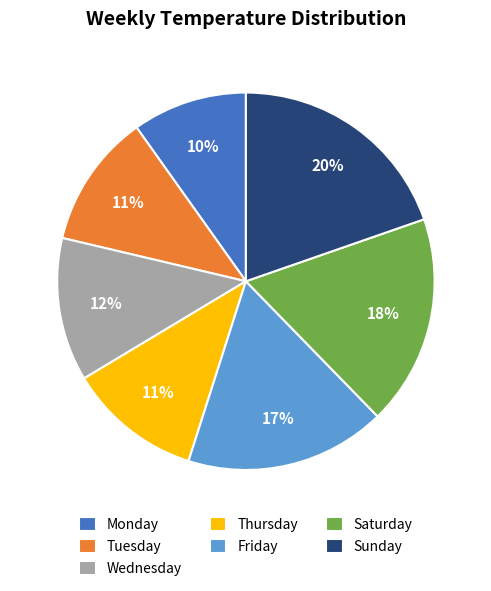

What percentage is the Tuesday slice, to the nearest percent?

11%